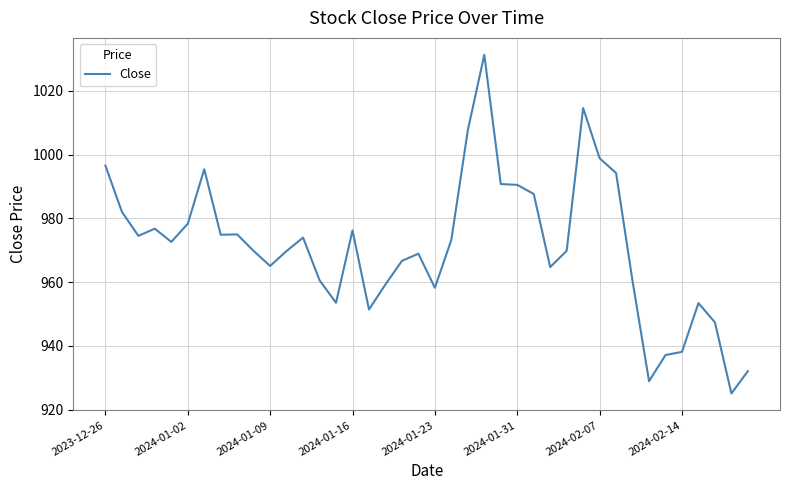

What is the minimum value shown in the chart?

925.1